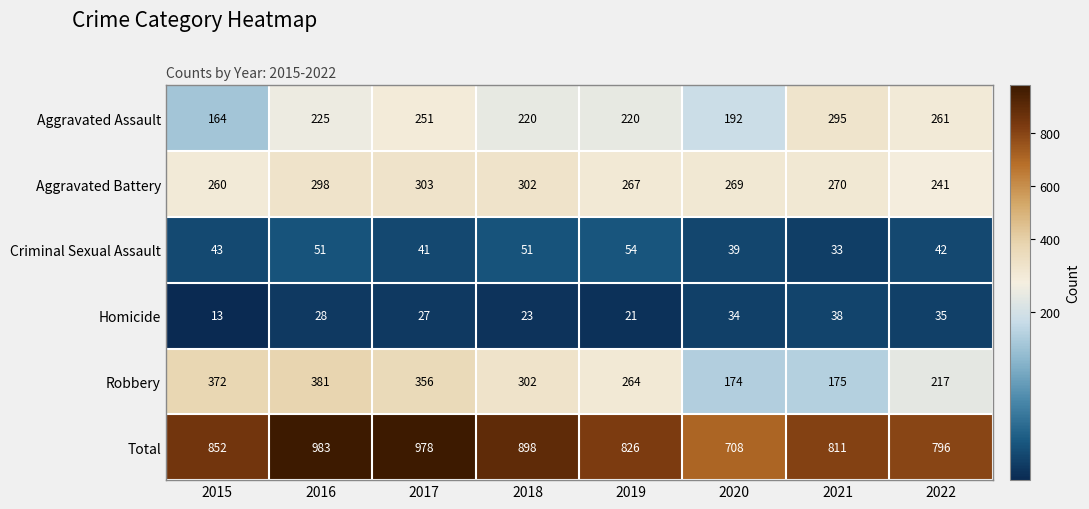

What is the difference between the maximum and second lowest values in the Criminal Sexual Assault series?

15